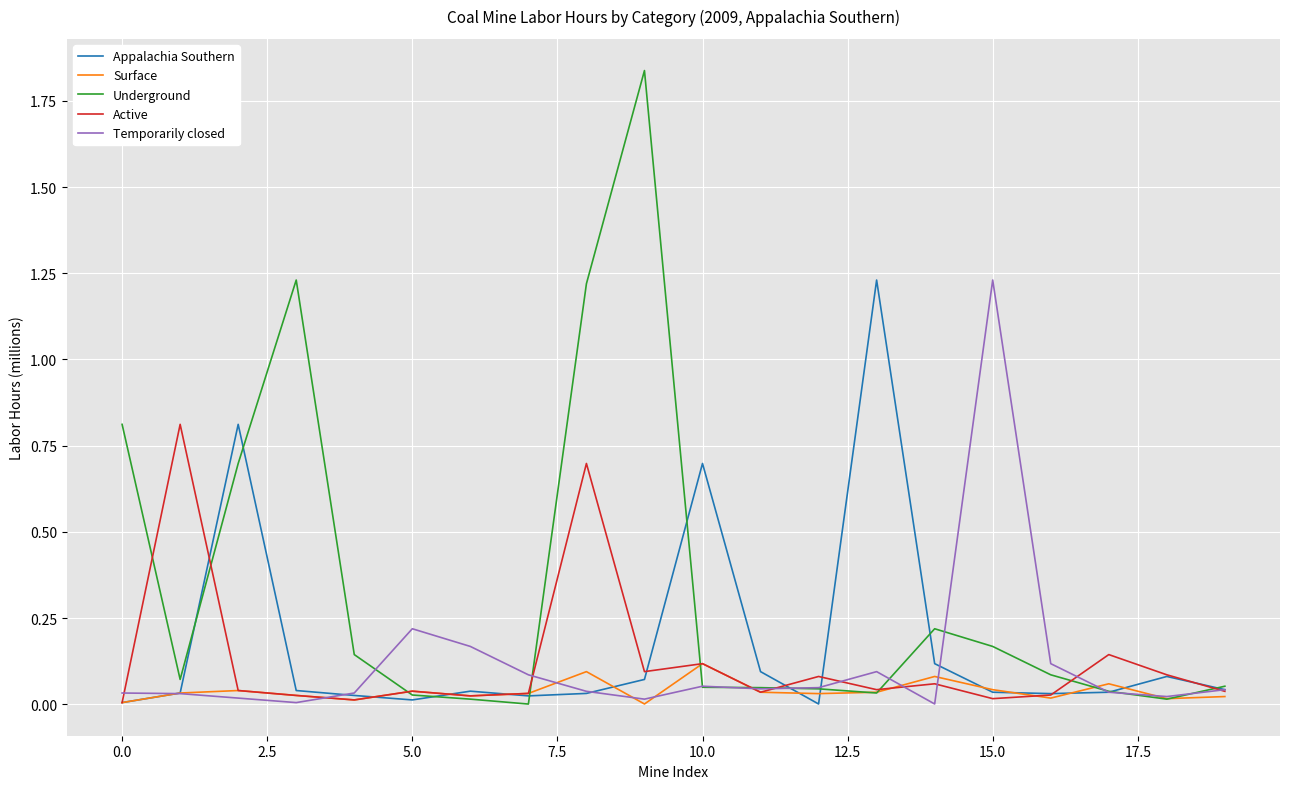

Which series has the largest total across all categories?

Underground